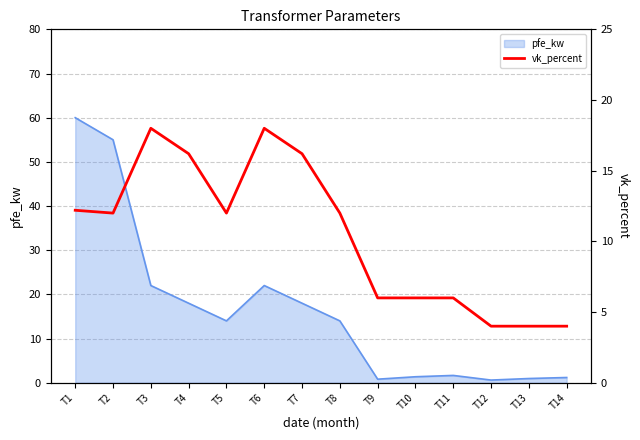

Rank the categories by value from highest to lowest.

T3, T6, T4, T7, T1, T2, T5, T8, T9, T10, T11, T12, T13, T14